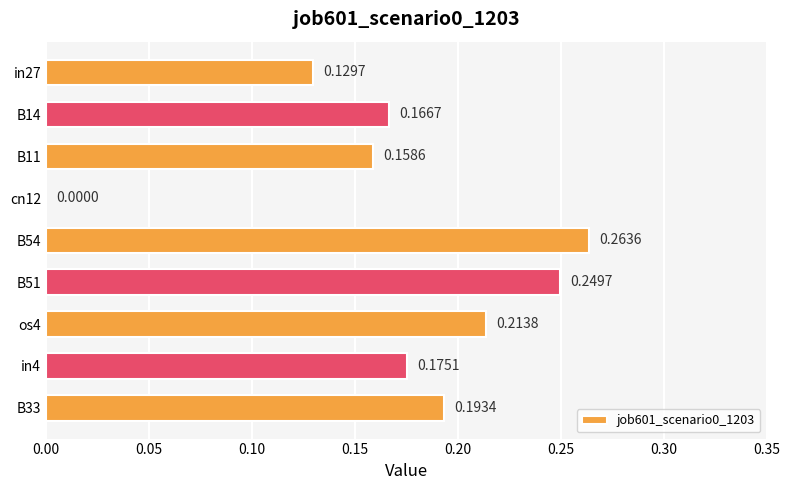

Which has a higher value, cn12 or B11?

B11